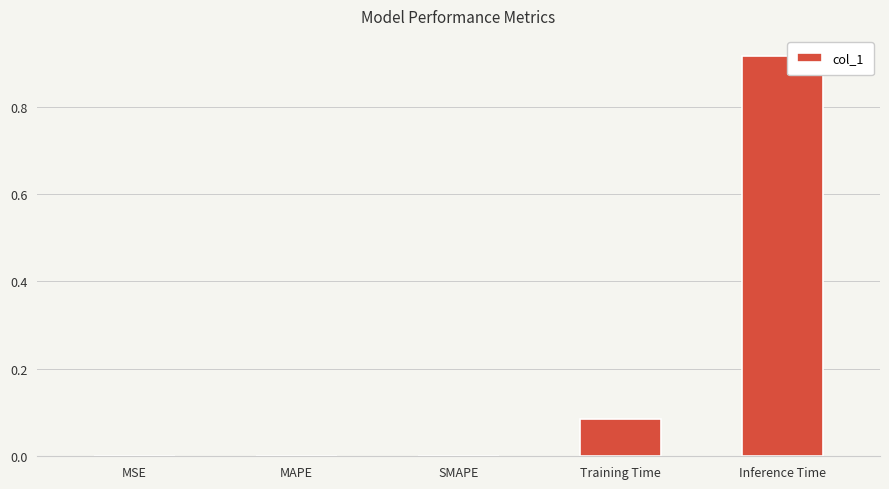

The chart shows a value of 0.0 at MSE. True or false?

True